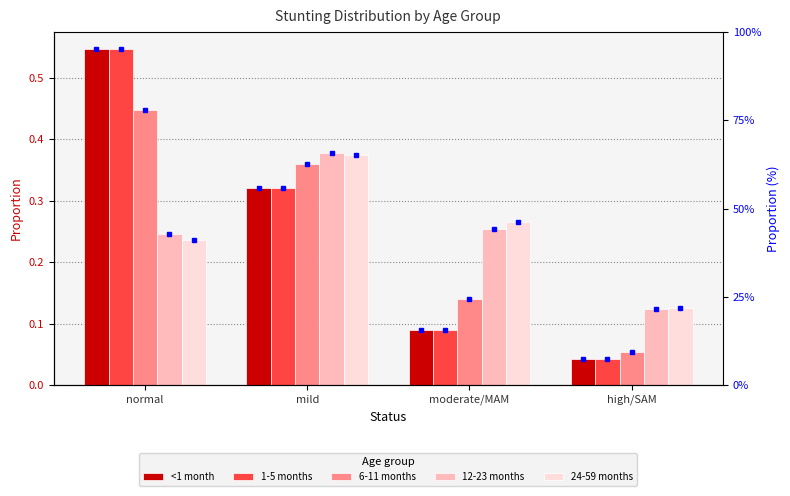

What position from the left is mild?

2